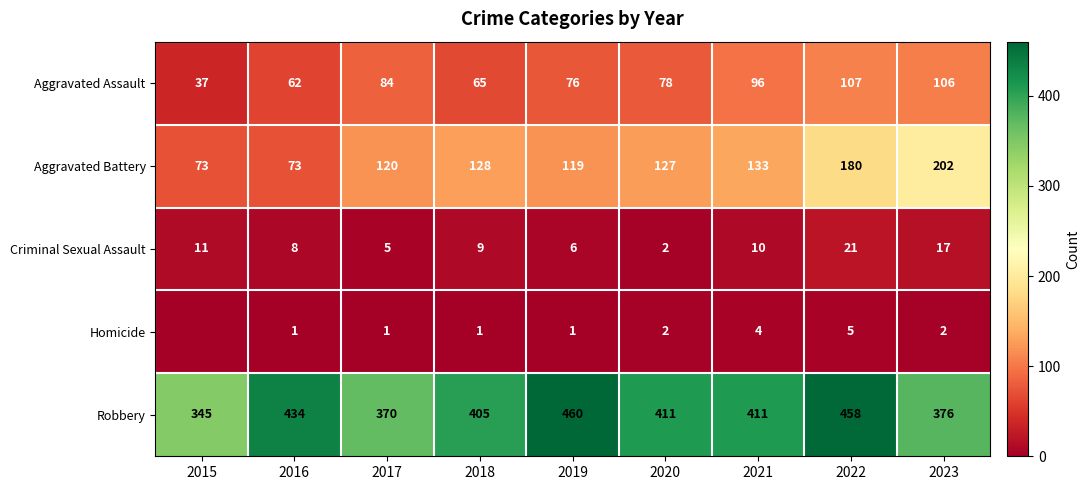

Rank the series at 2022 from lowest to highest value.

Homicide, Criminal Sexual Assault, Aggravated Assault, Aggravated Battery, Robbery